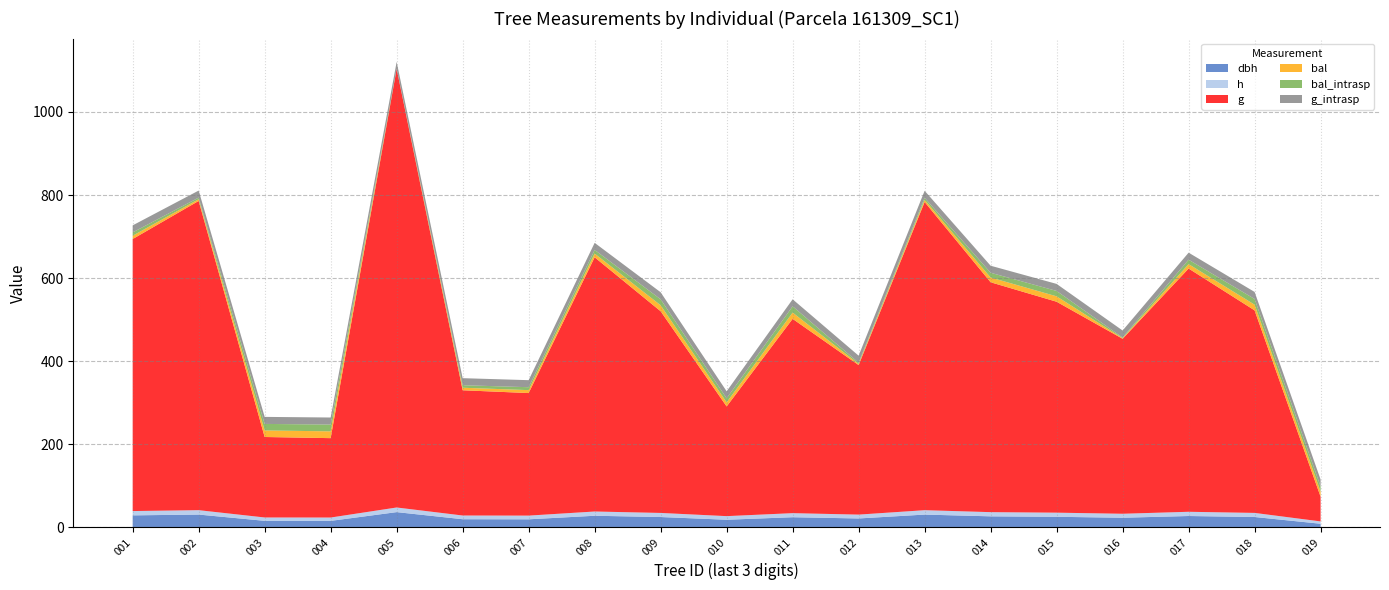

Reading left to right, what are all the values shown in this chart?

dbh: 161309001=28.9	161309002=30.8	161309003=15.7	161309004=15.6	161309005=36.7	161309006=19.6	161309007=19.4	161309008=27.9	161309009=24.9	161309010=18.3	161309011=24.4	161309012=21.4	161309013=30.7	161309014=26.5	161309015=25.4	161309016=23.2	161309017=27.3	161309018=24.9	161309019=8.7
h: 161309001=10.4	161309002=10.6	161309003=8.1	161309004=8.0	161309005=11.2	161309006=8.9	161309007=8.9	161309008=10.2	161309009=9.8	161309010=8.7	161309011=9.8	161309012=9.3	161309013=10.6	161309014=10.1	161309015=9.9	161309016=9.6	161309017=10.2	161309018=9.8	161309019=5.6
g: 161309001=654.8	161309002=744.5	161309003=193.7	161309004=191.1	161309005=1055.9	161309006=301.5	161309007=295.0	161309008=612.0	161309009=485.5	161309010=264.1	161309011=467.7	161309012=360.0	161309013=742.0	161309014=553.4	161309015=507.8	161309016=421.2	161309017=585.6	161309018=487.6	161309019=59.4
bal: 161309001=8.0	161309002=4.0	161309003=15.7	161309004=16.4	161309005=0.0	161309006=6.1	161309007=7.0	161309008=8.9	161309009=14.4	161309010=9.8	161309011=15.1	161309012=2.8	161309013=5.0	161309014=11.4	161309015=13.0	161309016=1.5	161309017=10.6	161309018=13.7	161309019=12.2
bal_intrasp: 161309001=8.0	161309002=4.0	161309003=15.7	161309004=16.4	161309005=0.0	161309006=6.1	161309007=7.0	161309008=8.9	161309009=14.4	161309010=9.8	161309011=15.1	161309012=2.8	161309013=5.0	161309014=11.4	161309015=13.0	161309016=1.5	161309017=10.6	161309018=13.7	161309019=12.2
g_intrasp: 161309001=17.0	161309002=17.0	161309003=17.0	161309004=17.0	161309005=17.0	161309006=17.0	161309007=17.0	161309008=17.0	161309009=17.0	161309010=17.0	161309011=17.0	161309012=17.0	161309013=17.0	161309014=17.0	161309015=17.0	161309016=17.0	161309017=17.0	161309018=17.0	161309019=17.0